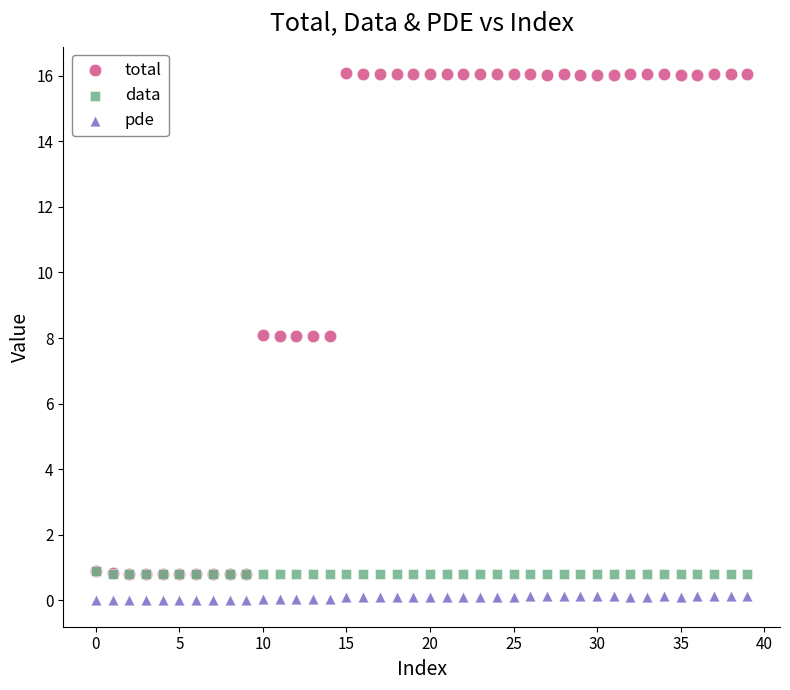

What are all the series names shown in the legend?

total, data, pde